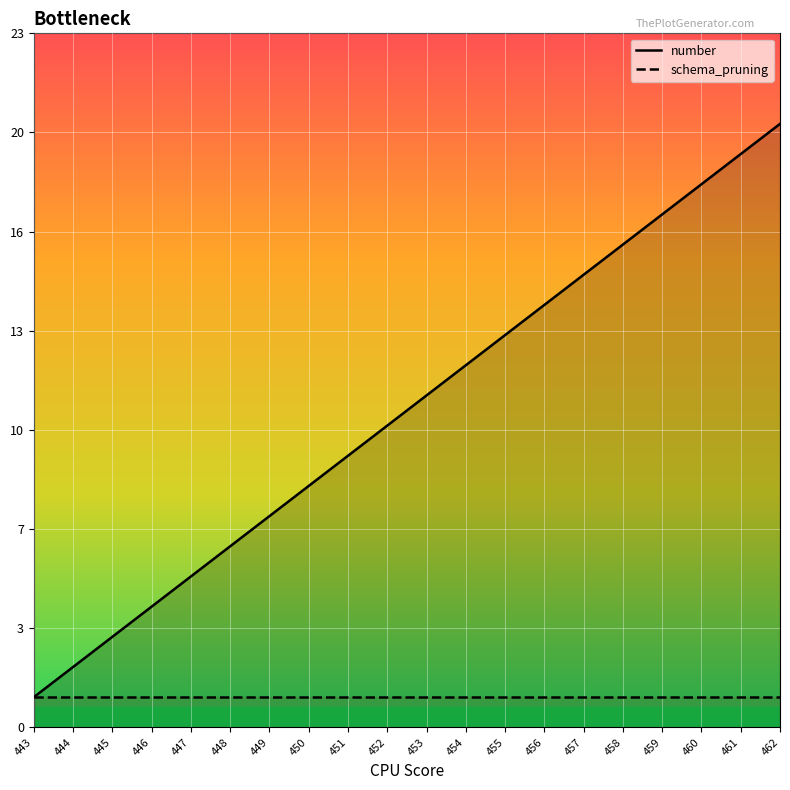

The chart shows a value of 17 at 459. True or false?

True